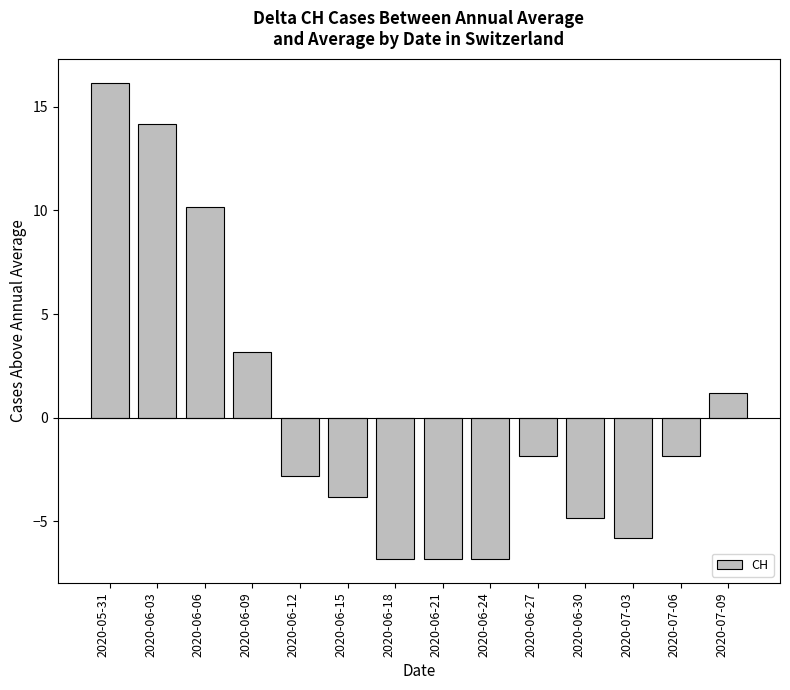

Which has a higher value, 2020-06-06 or 2020-07-09?

2020-06-06